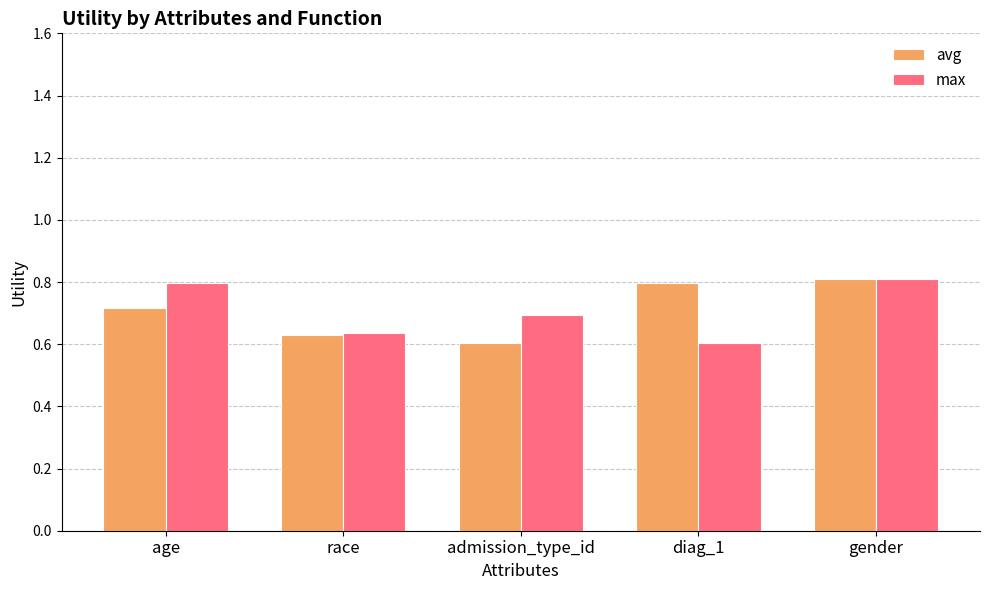

How many bars are there in each group?

2